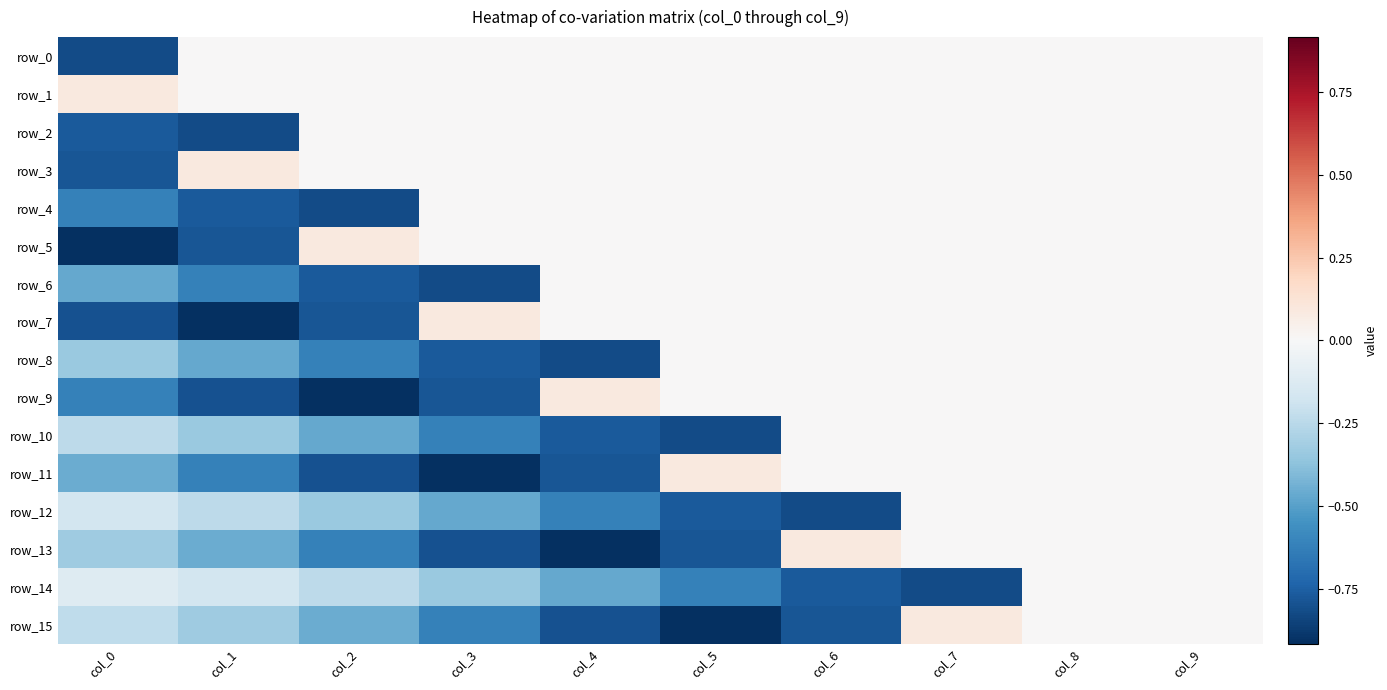

Rank the series at col_0 from highest to lowest value.

row_1, row_14, row_12, row_15, row_10, row_13, row_8, row_11, row_6, row_9, row_4, row_2, row_3, row_7, row_0, row_5